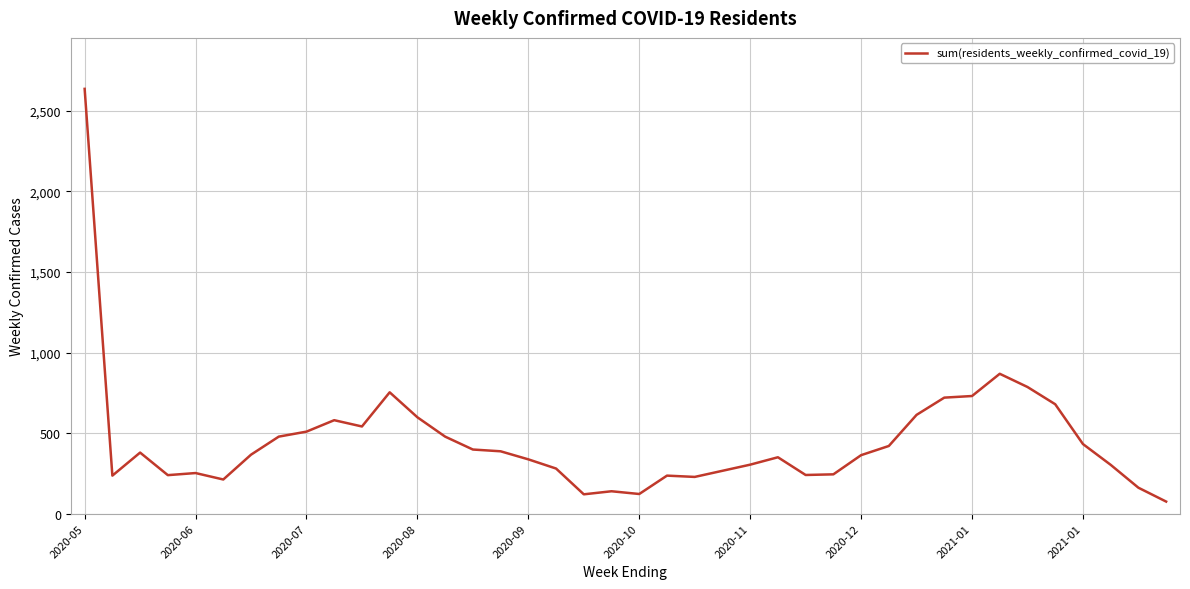

What is the difference between the maximum and minimum values?

2561